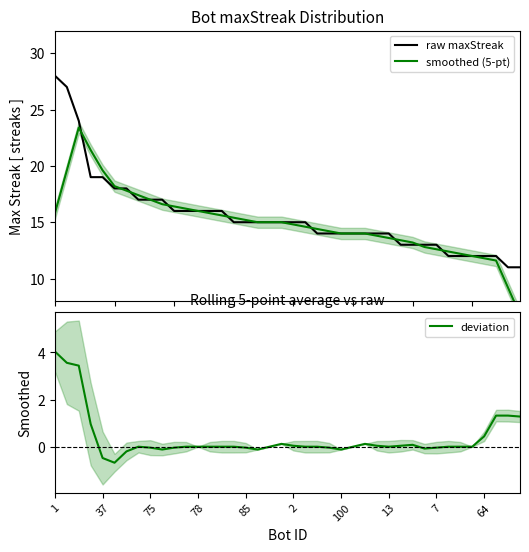

Is it true that smoothed (5-pt) equals 16.4 at 10?

True